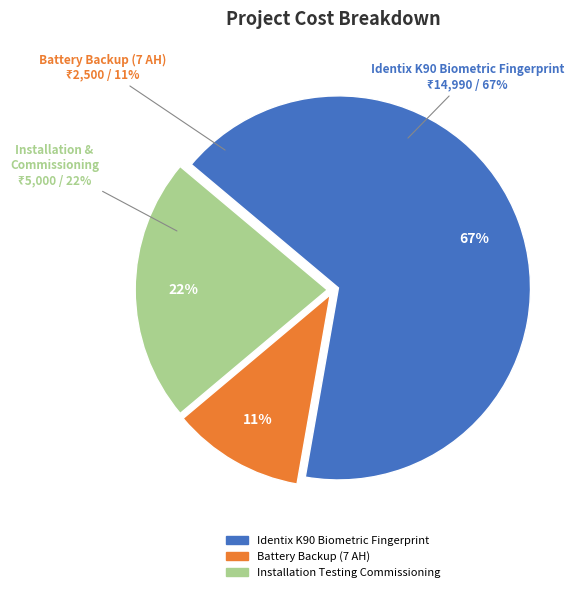

To the nearest percent, what is the difference between the largest and smallest slice percentages?

56%